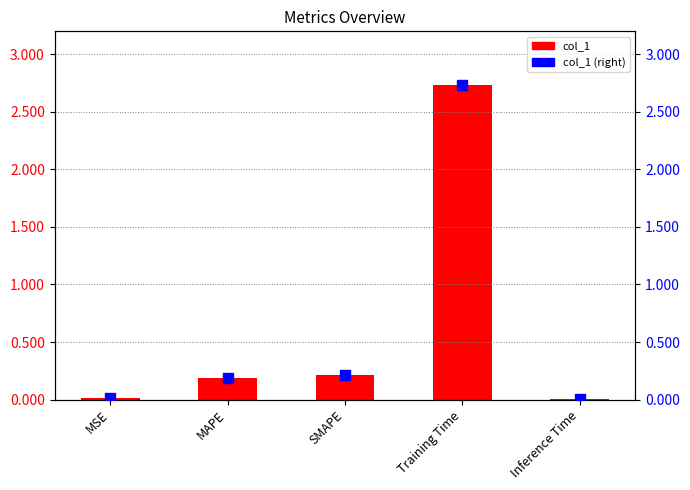

At which category is the sum across all series the highest?

Training Time